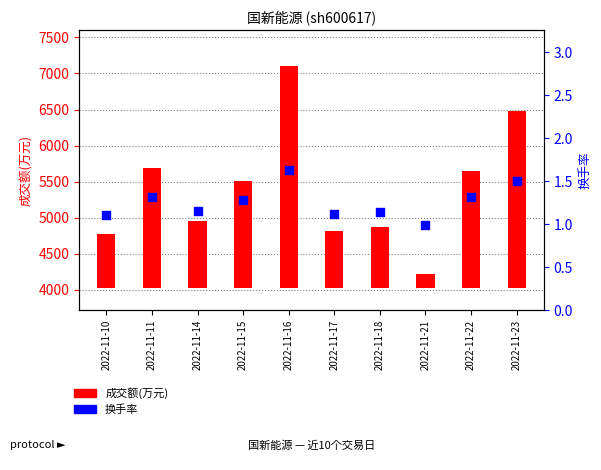

Which series reaches the maximum Y coordinate?

成交额(万元)